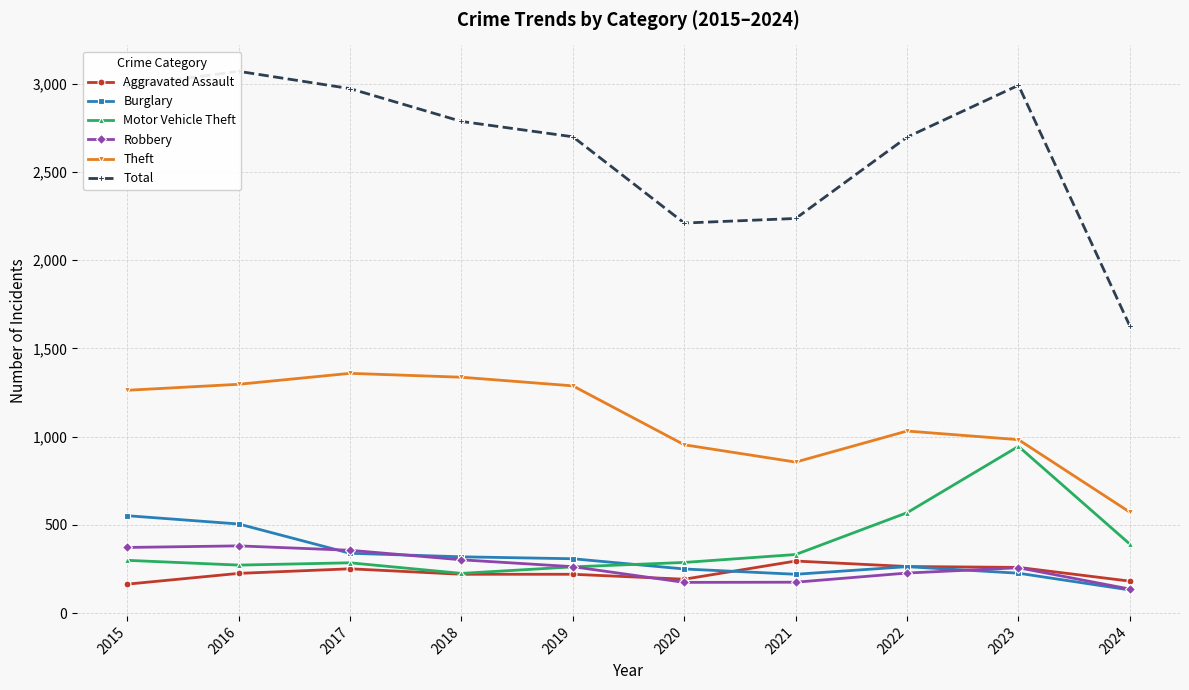

How many lines are shown in the chart?

6